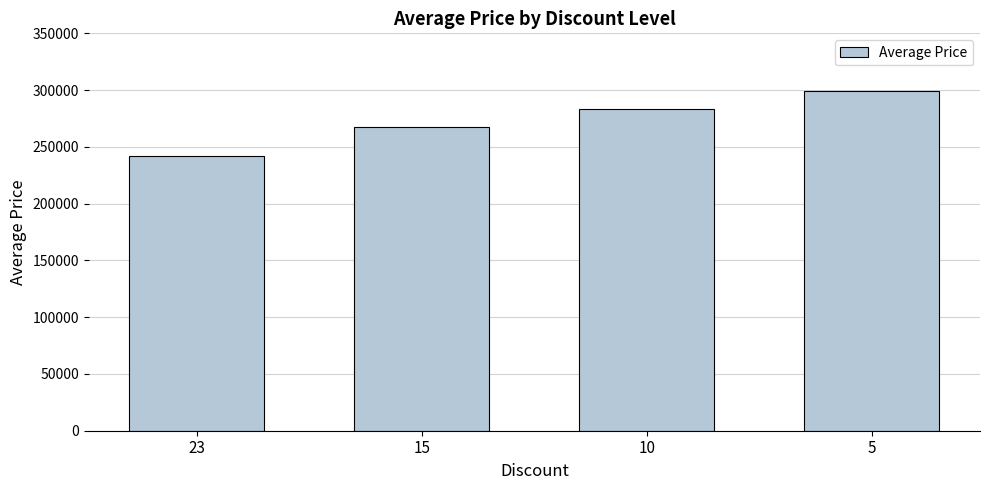

Reading right to left, what are all the values shown in this chart?

5=299200	10=283400	15=267700	23=242000